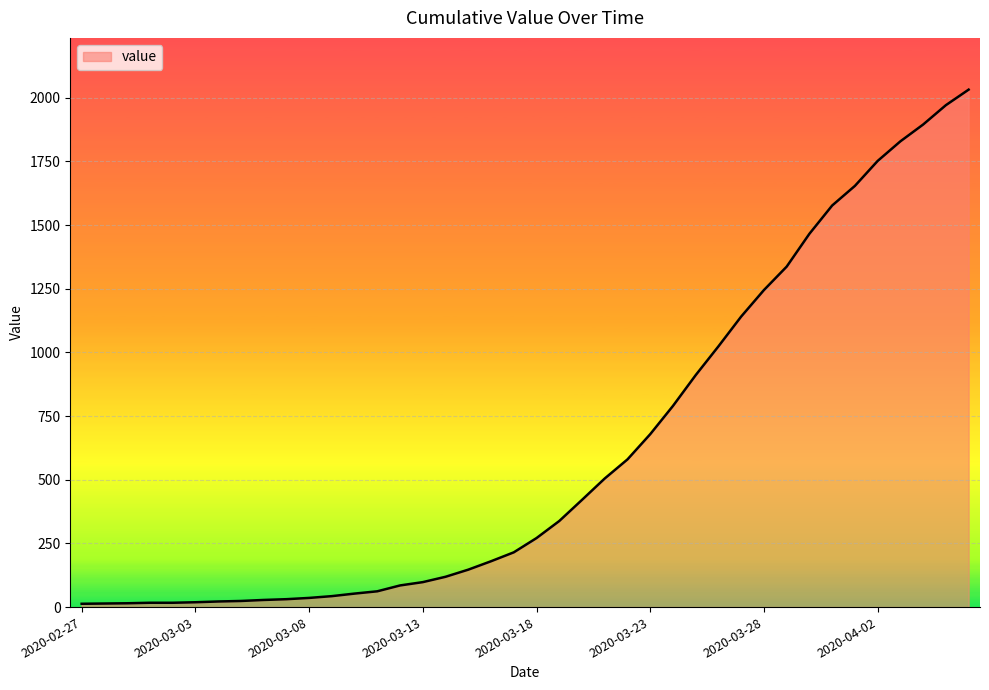

How many lines are shown in the chart?

1